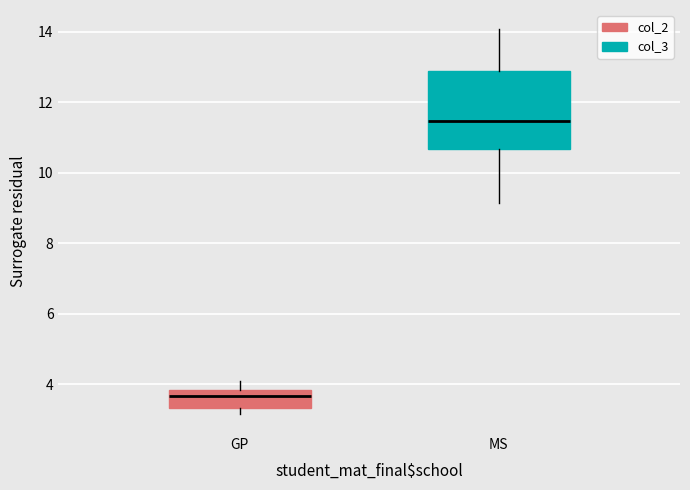

Comparing the boxes themselves (not the whiskers), which one is the tallest?

MS